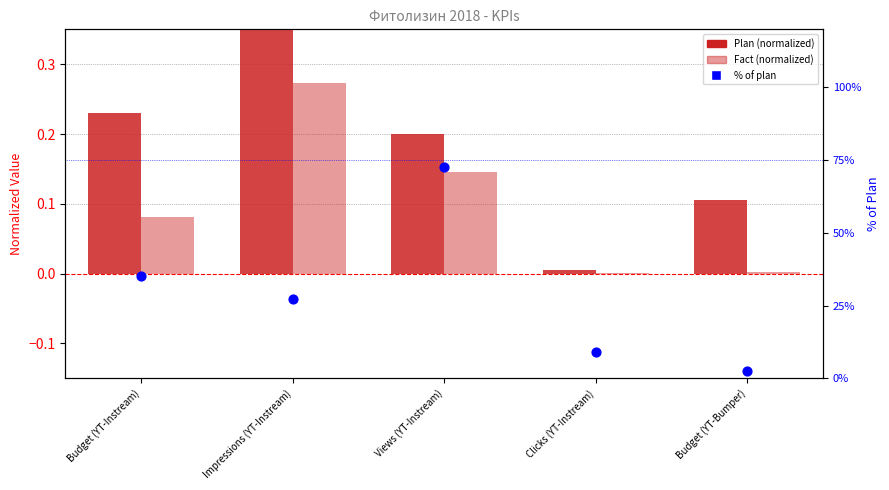

What is the total value across all series at Clicks (YT-Instream)?

0.1